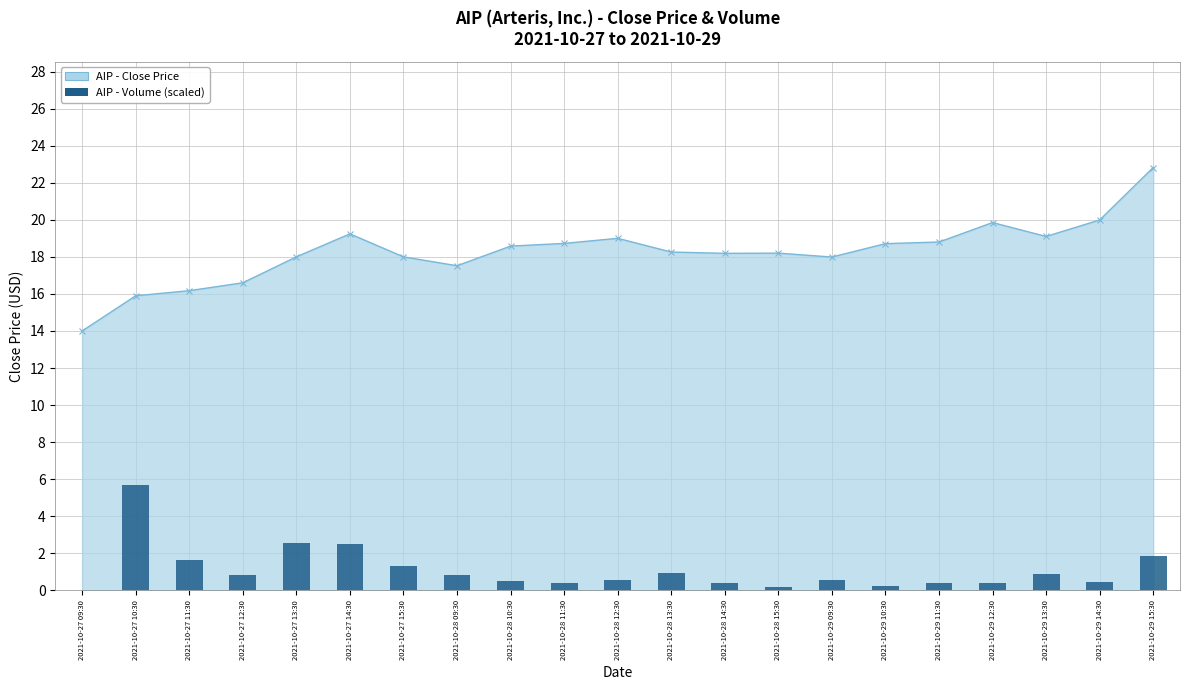

What is the value of the 11th bar from the left?

0.6